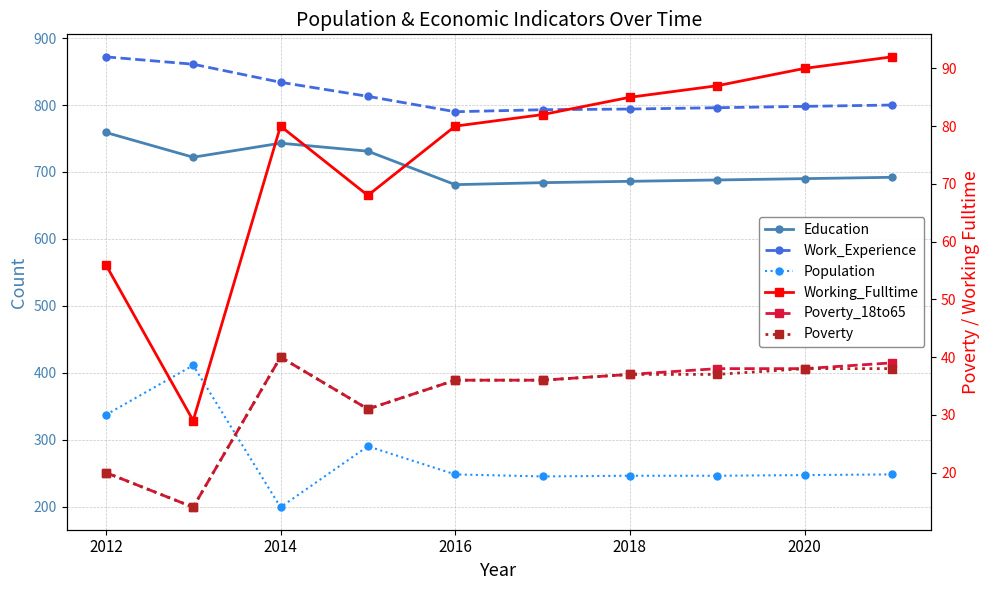

Which series has the largest range (max minus min)?

Population